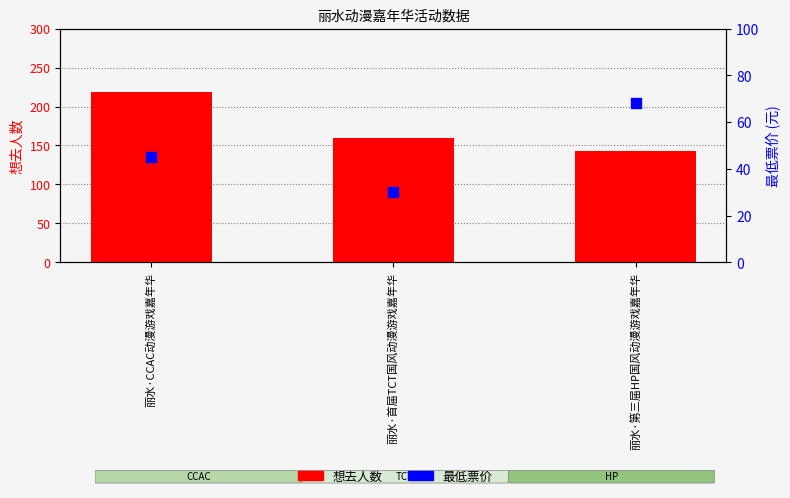

Which series has the widest spread of Y values?

想去人数